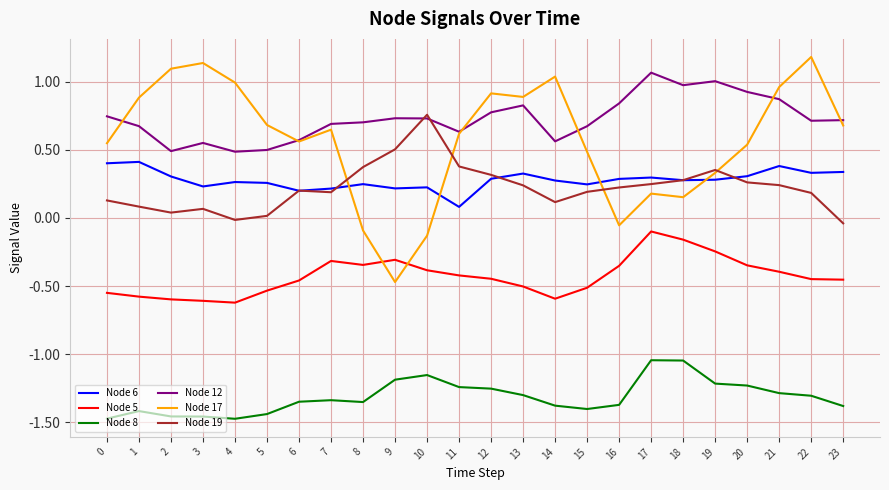

How many distinct data groups are displayed?

6